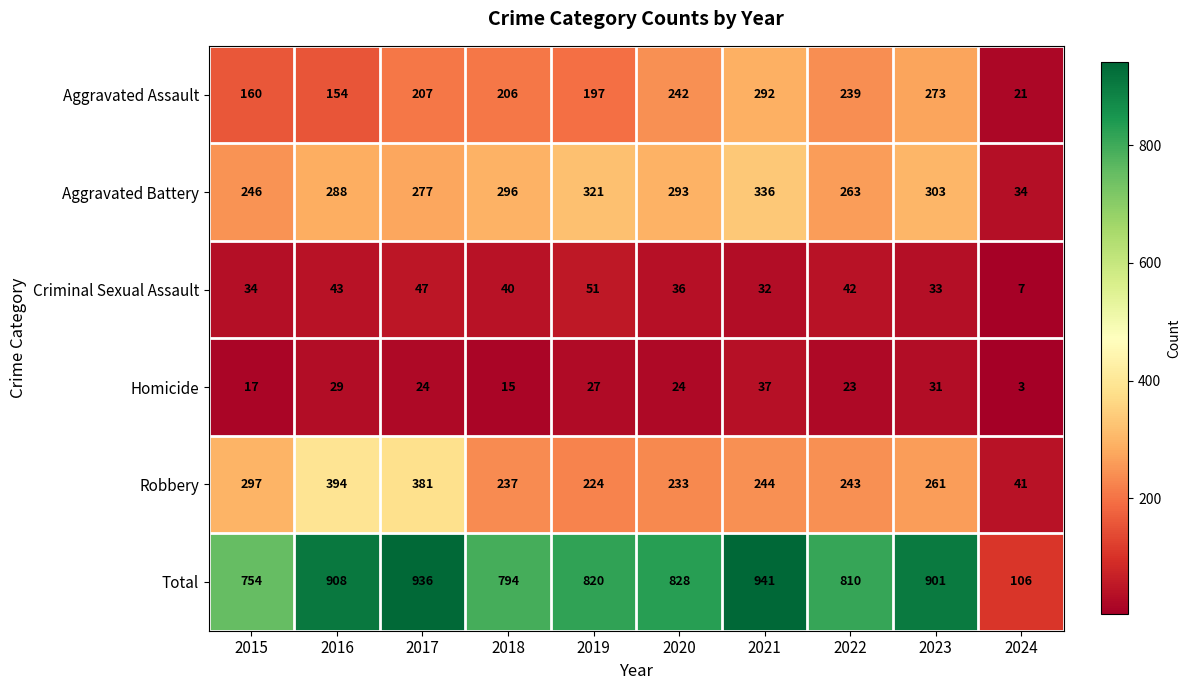

What is the sum of the Homicide values at 2015 and 2017?

41